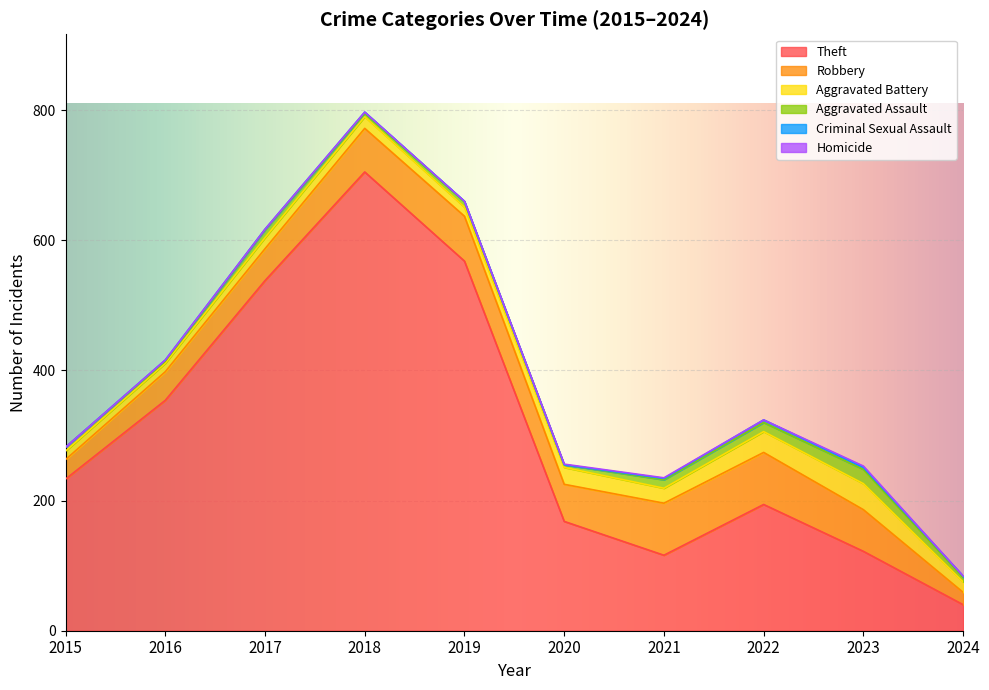

What is the highest value of the Homicide series?

2